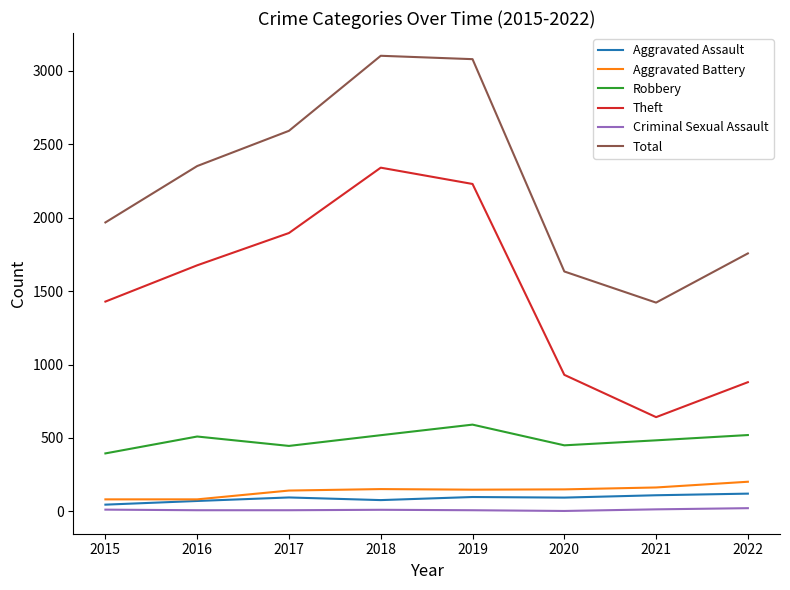

Where is Theft nearest to the value 1491?

2015